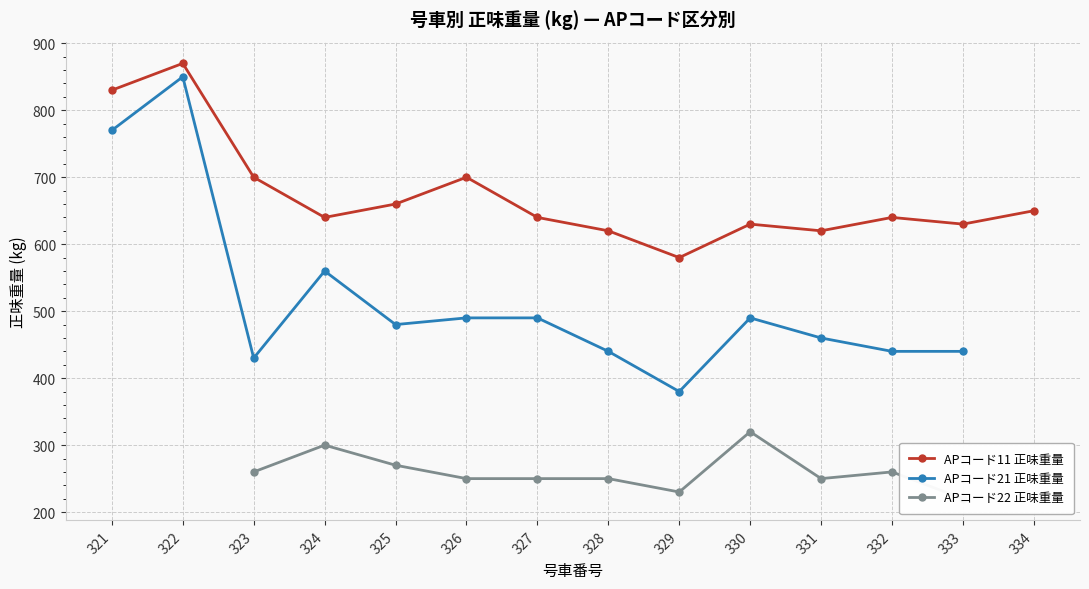

What is the difference between the highest and lowest values at 326?

450.0